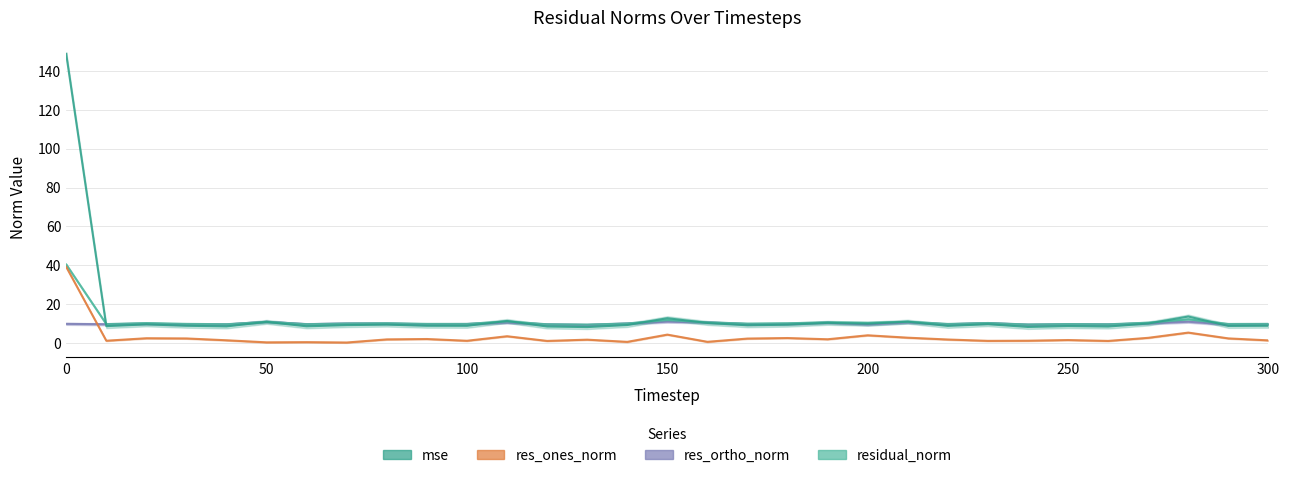

The res_ones_norm series shows 1.7 at 100. True or false?

False